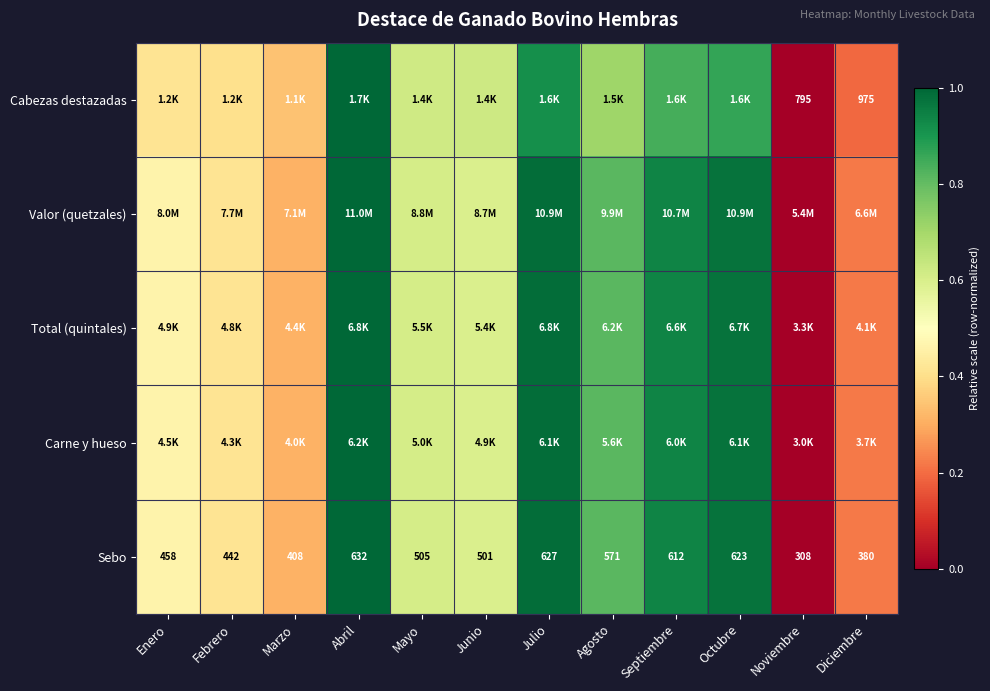

Is it true that Sebo equals 1.3 at Agosto?

False